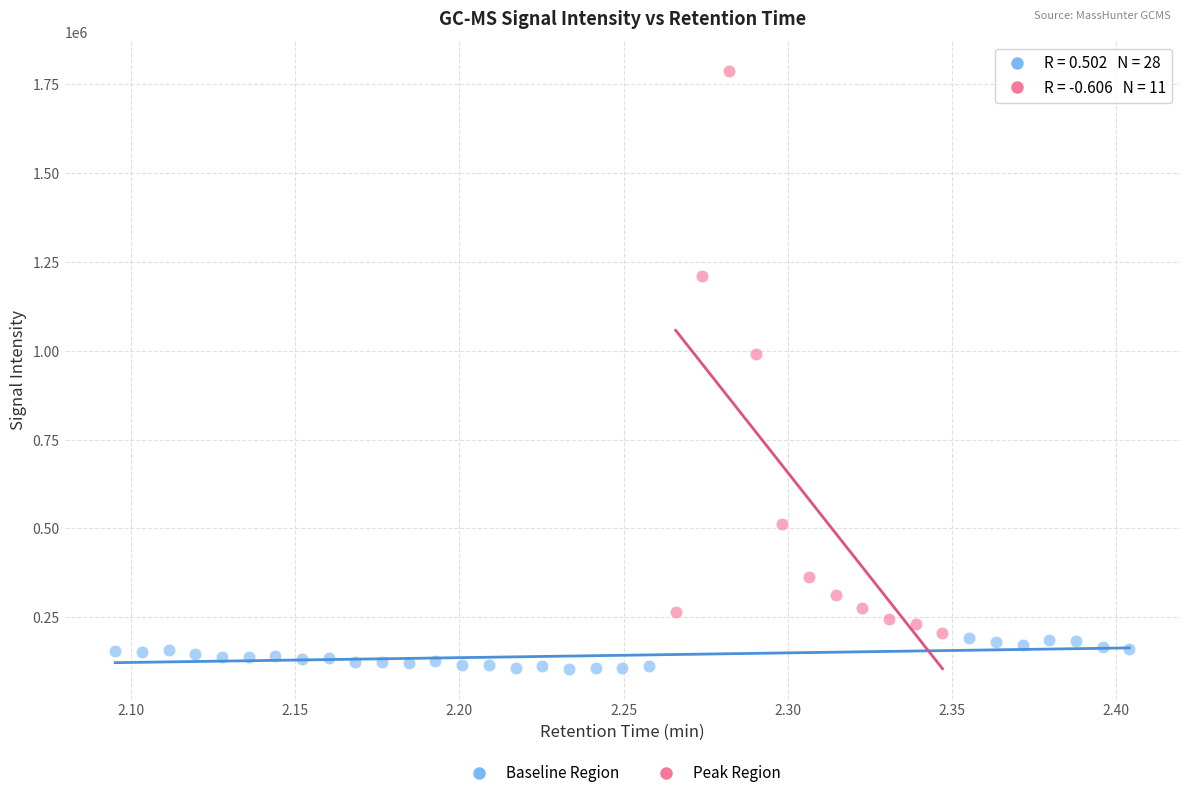

Which series contains the lowest Y value?

Baseline Region